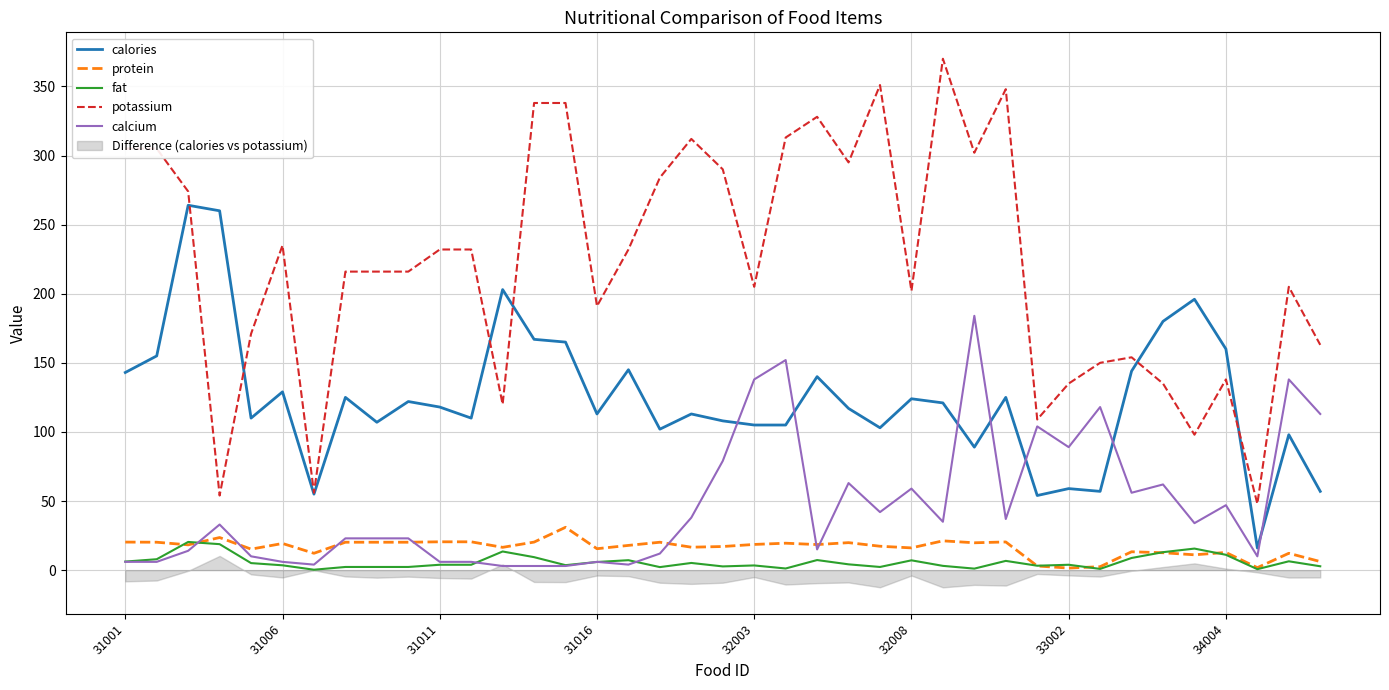

In potassium, how many points are higher than both neighbors (excluding endpoints)?

9